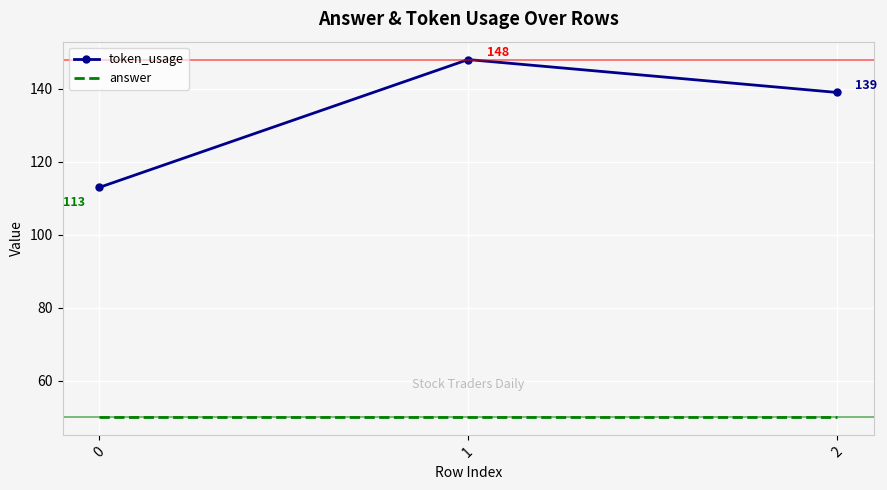

Reading left to right, extract all data points from this chart.

token_usage: 113	148	139
answer: 50	50	50